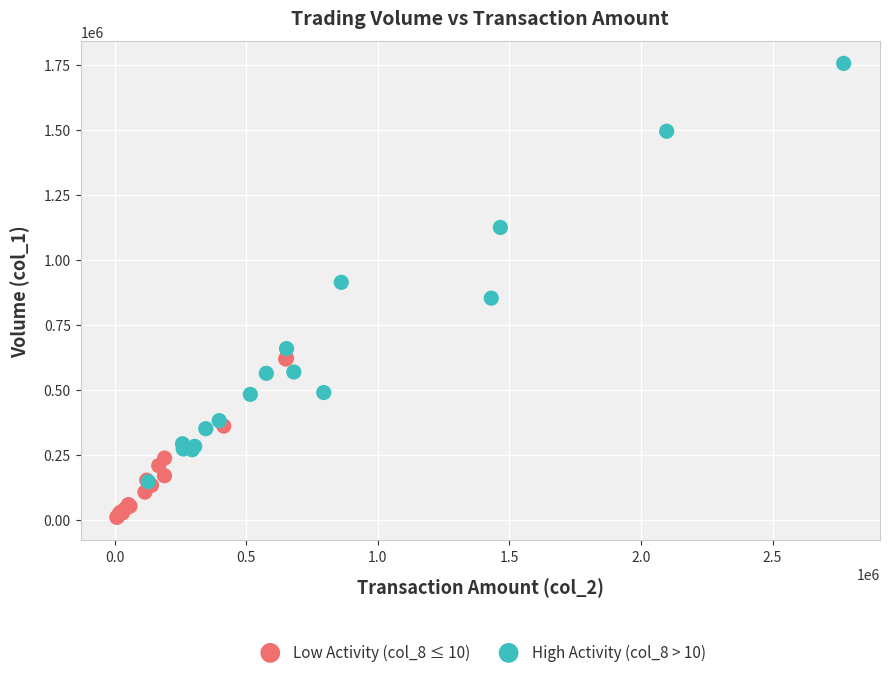

Which series contains the lowest Y value?

Low Activity (col_8 ≤ 10)